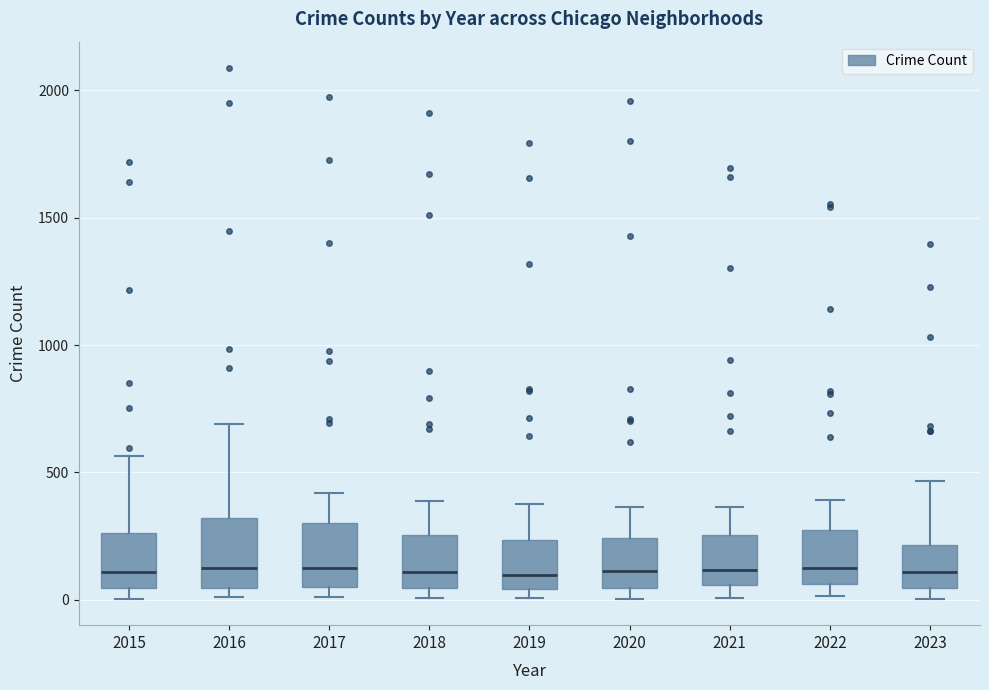

Reading left to right, transcribe this box plot: for each box, give where its median line is, the range the box spans, and where its two whiskers end, as read against the y-axis. The values are not printed on the chart, so give them approximately, as read against the axis.

2015: median 100, box 50 to 250, whiskers 0 to 550
2016: median 150, box 50 to 300, whiskers 0 to 700
2017: median 100, box 50 to 300, whiskers 0 to 400
2018: median 100, box 50 to 250, whiskers 0 to 400
2019: median 100, box 50 to 250, whiskers 0 to 400
2020: median 100, box 50 to 250, whiskers 0 to 350
2021: median 100, box 50 to 250, whiskers 0 to 350
2022: median 100, box 50 to 250, whiskers 0 to 400
2023: median 100, box 50 to 200, whiskers 0 to 450